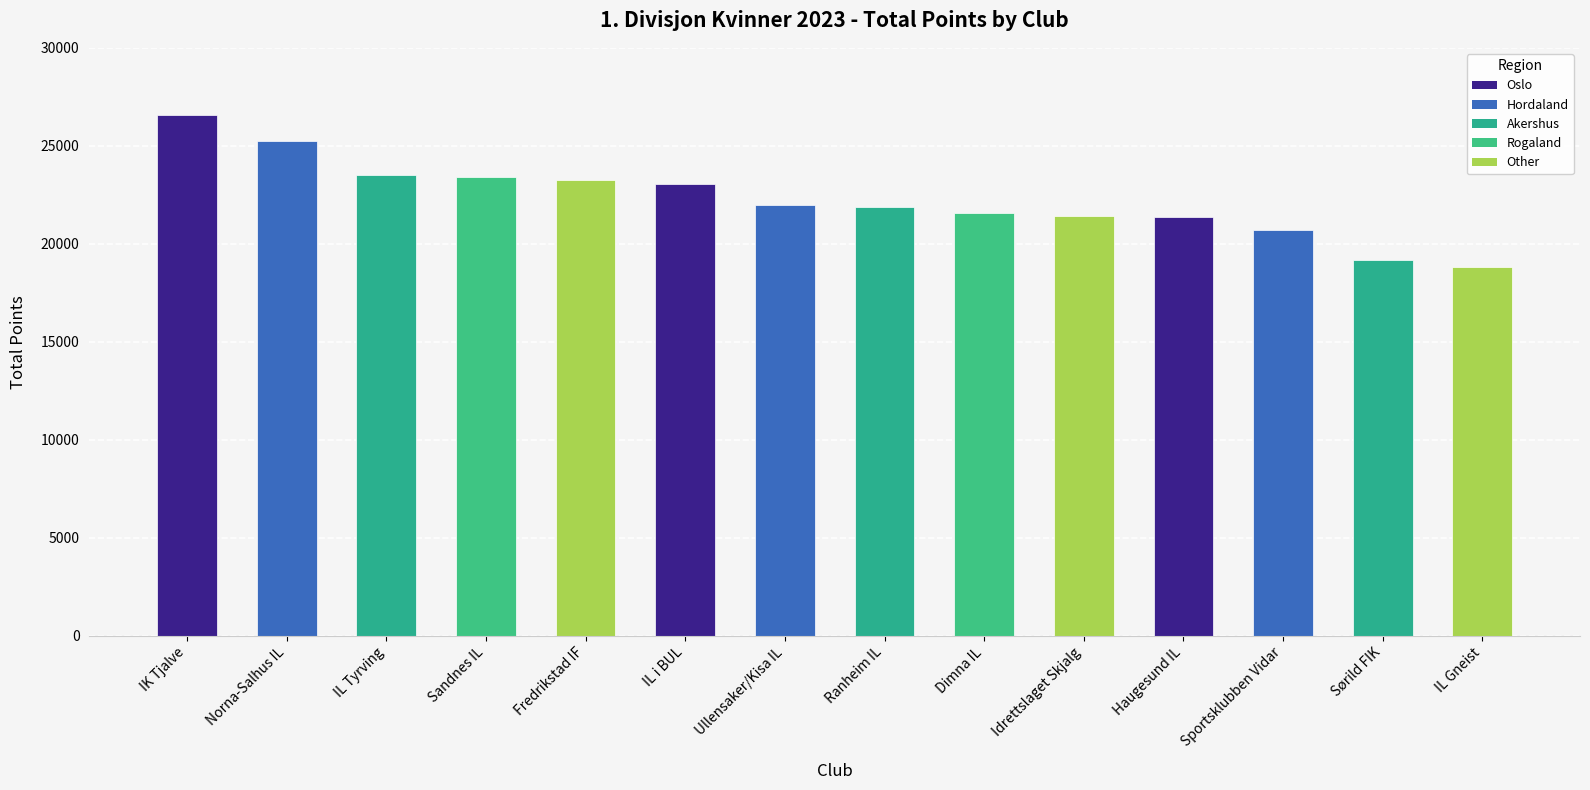

Which label corresponds to the largest value in the chart?

IK Tjalve